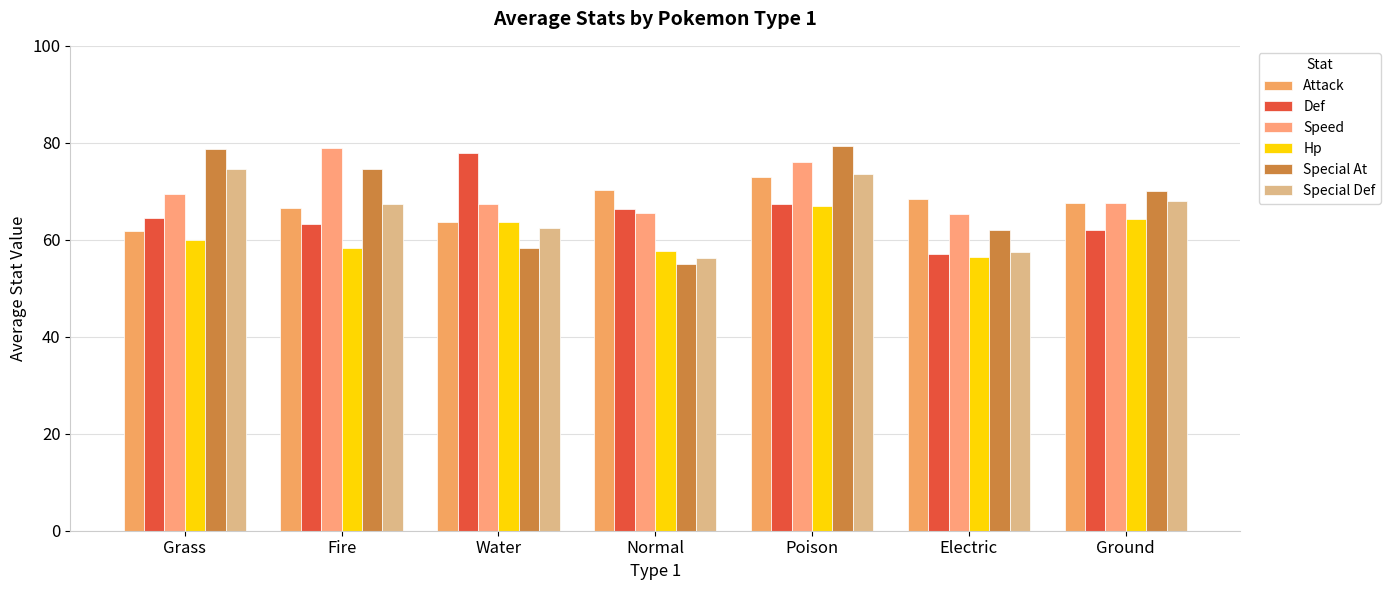

Which category has the lowest value in the Special Def series?

Normal